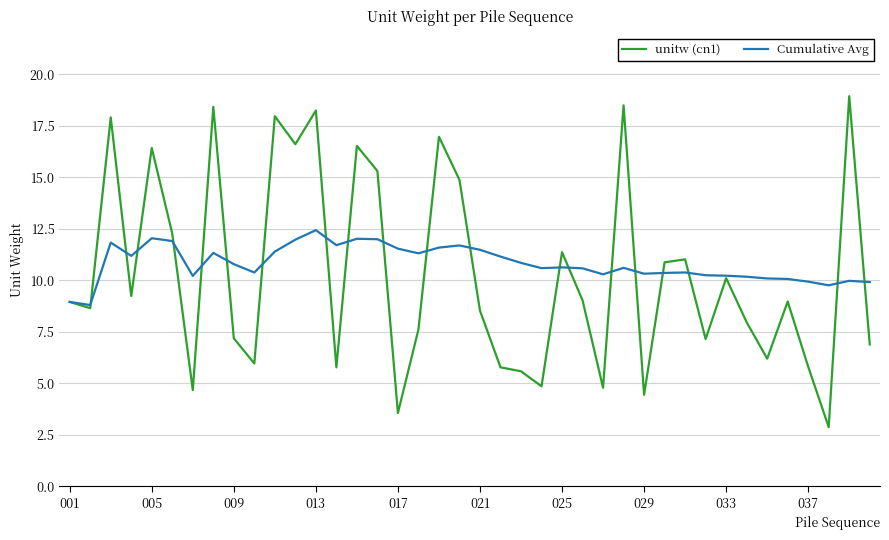

Which series has the widest spread of values?

unitw (cn1)